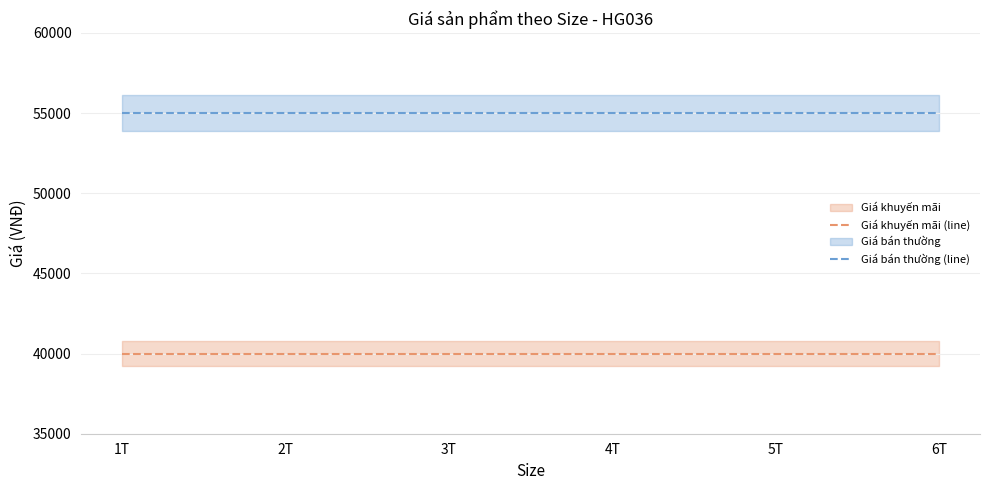

Is it true that Giá khuyến mãi (line) equals 55297 at 5T?

False